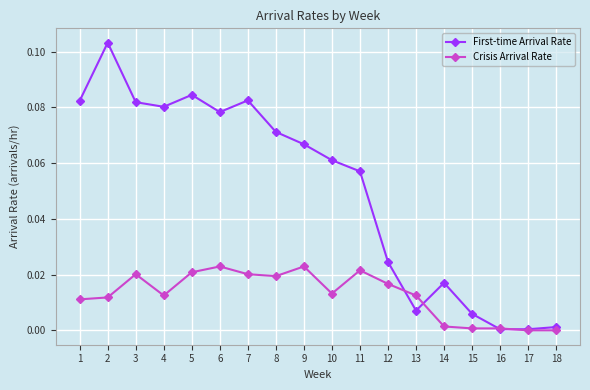

Rank the series by their average value, from lowest to highest.

Crisis Arrival Rate, First-time Arrival Rate